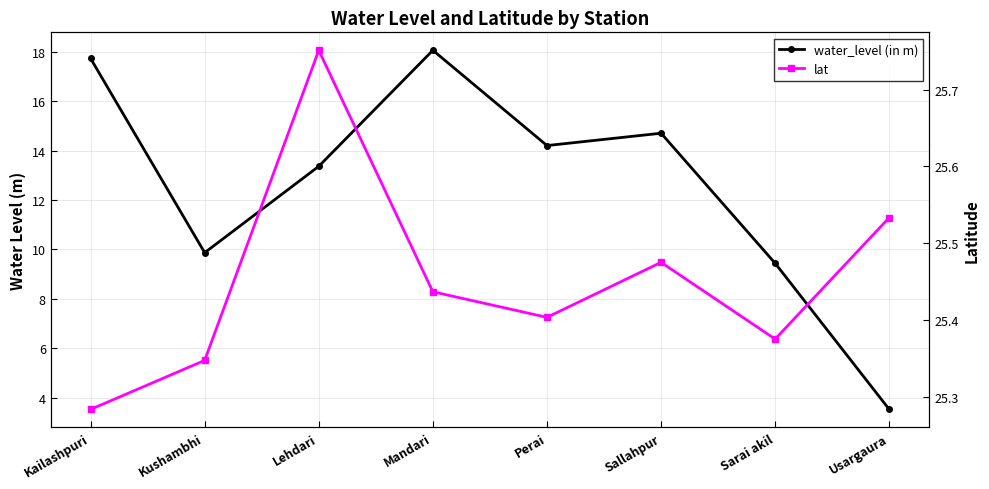

What is the difference between the water_level (in m) values at Kailashpuri and Usargaura?

14.2